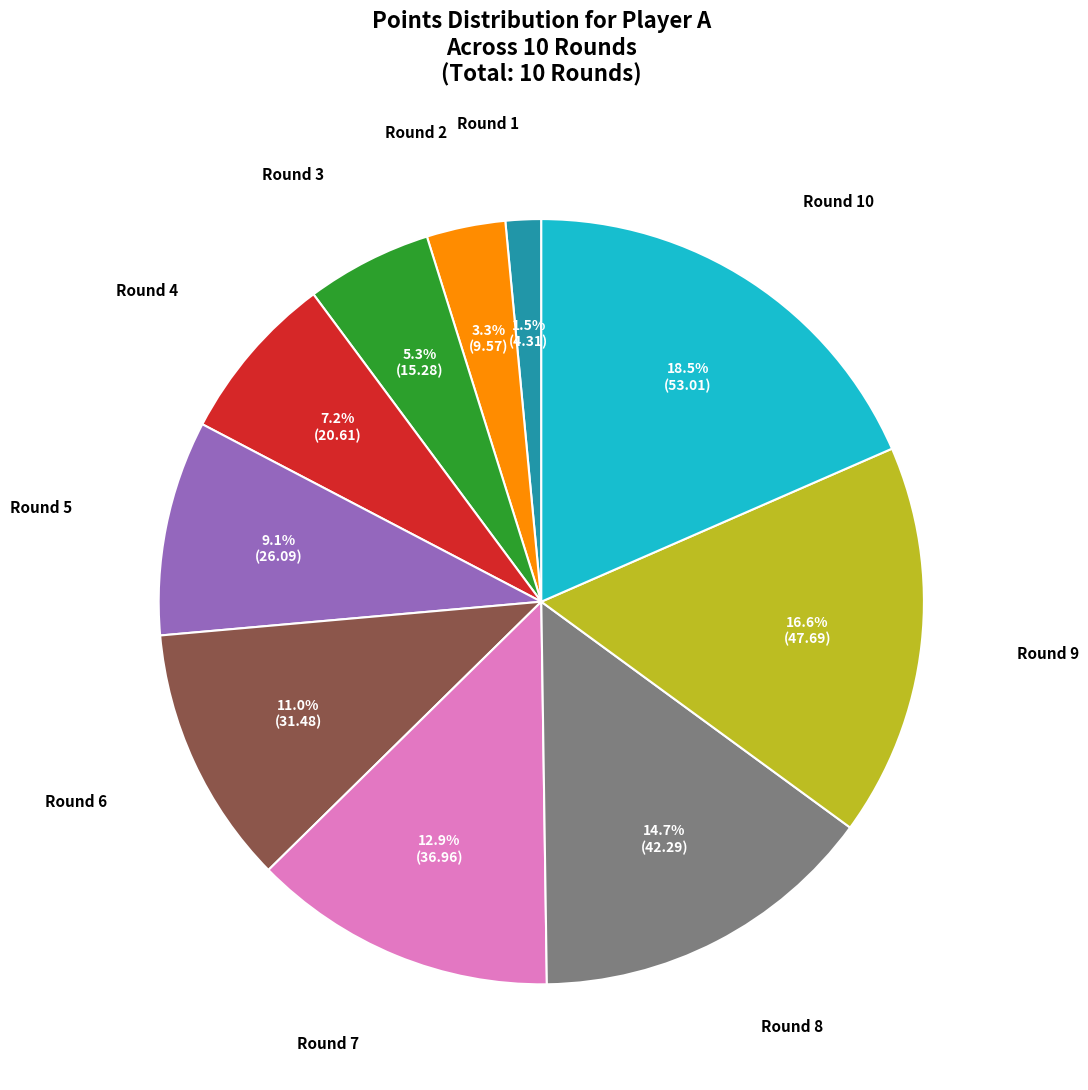

Is there any slice that represents more than half of the pie?

No